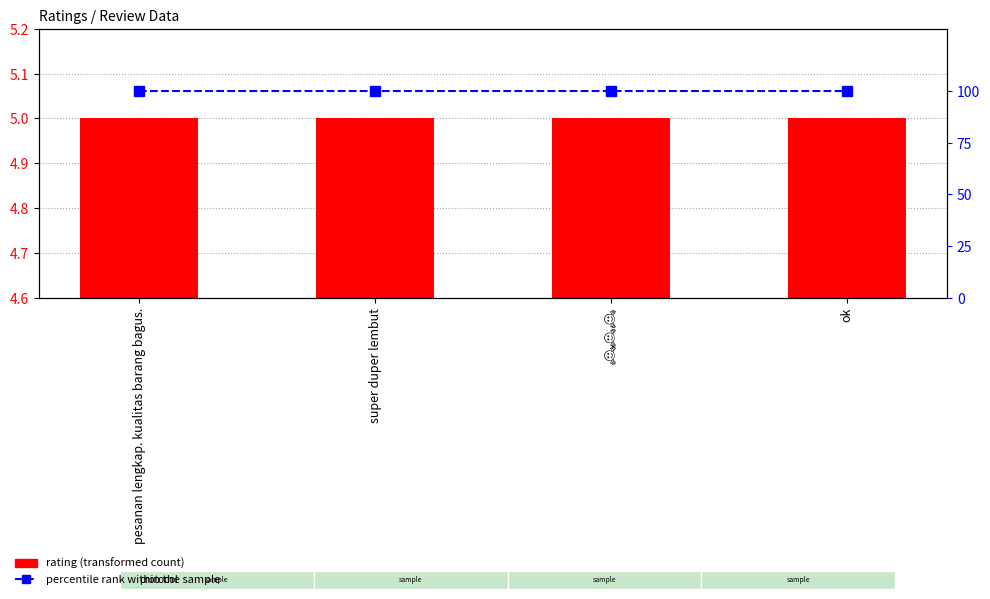

The percentile rank within the sample series shows 100 at super duper lembut. True or false?

True